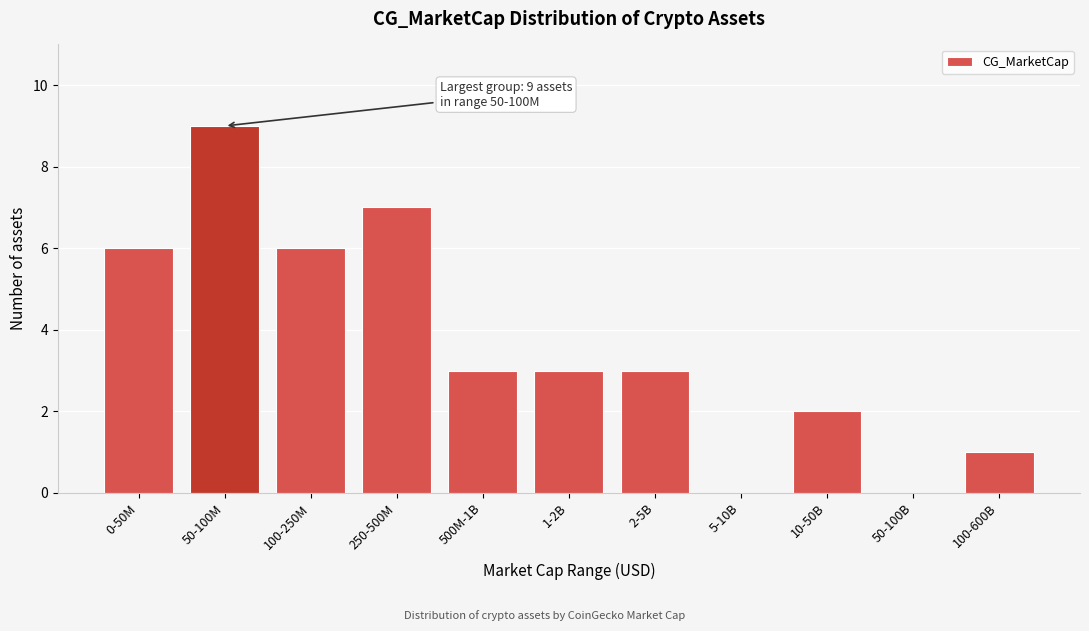

Reading left to right, what are all the values shown in this chart?

0-50M=6	50-100M=9	100-250M=6	250-500M=7	500M-1B=3	1-2B=3	2-5B=3	5-10B=0	10-50B=2	50-100B=0	100-600B=1